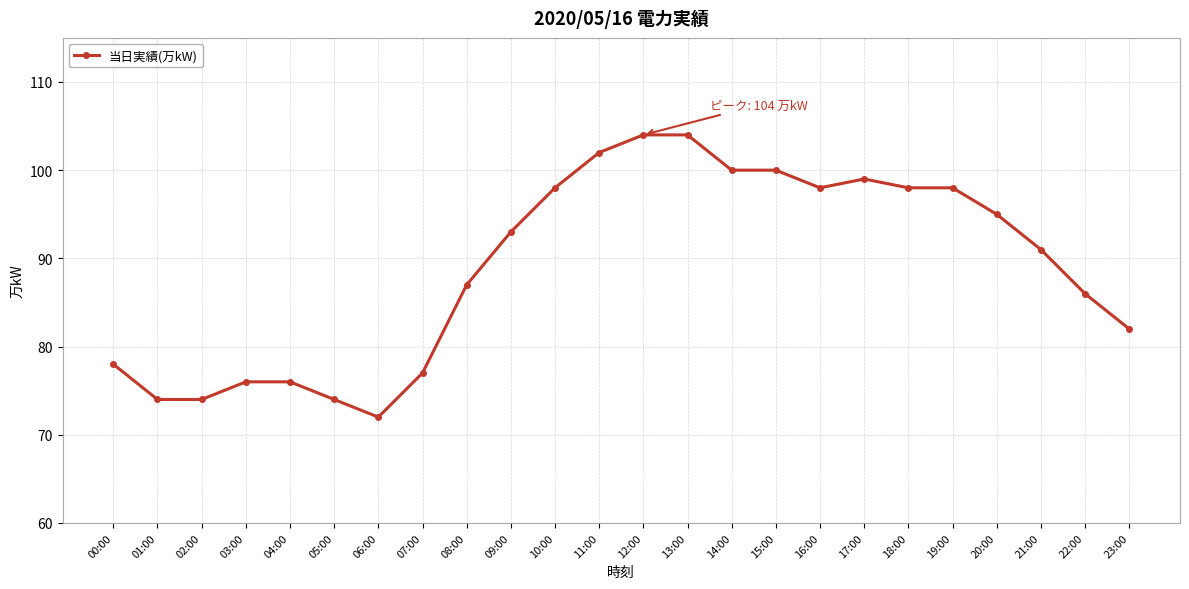

What is the difference between the second highest and second lowest values?

30